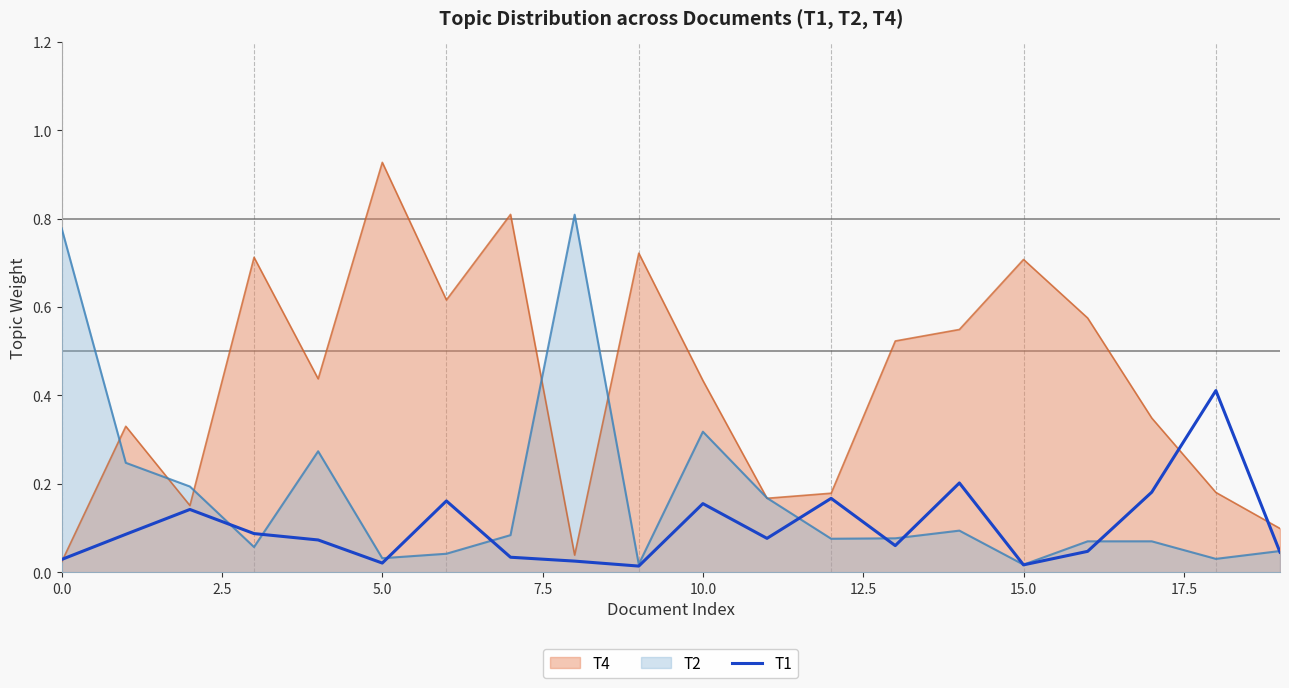

How many data points does each series have?

20